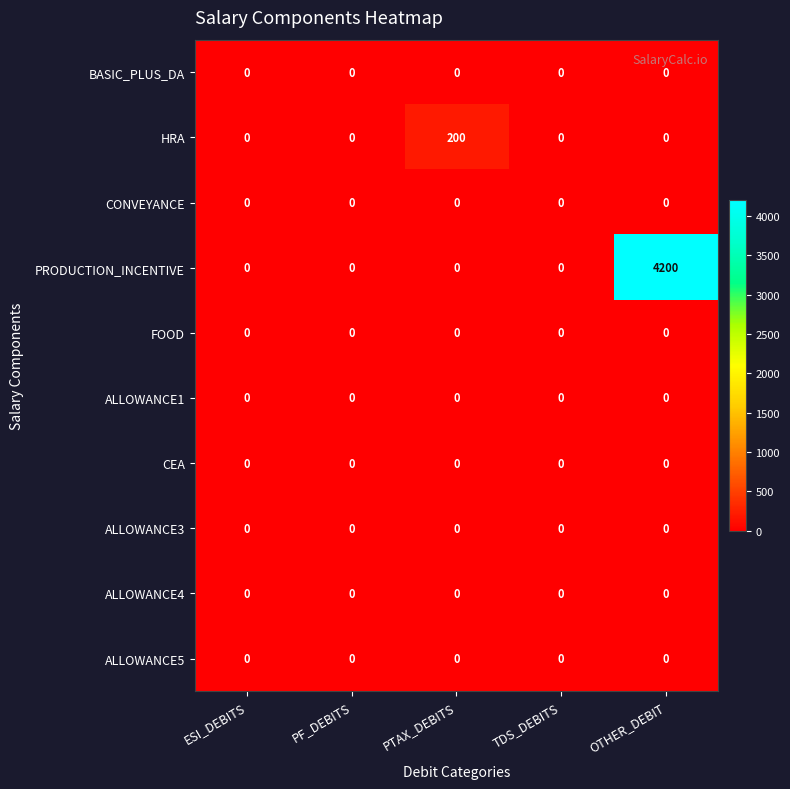

Which label corresponds to the largest value in the chart?

OTHER_DEBIT